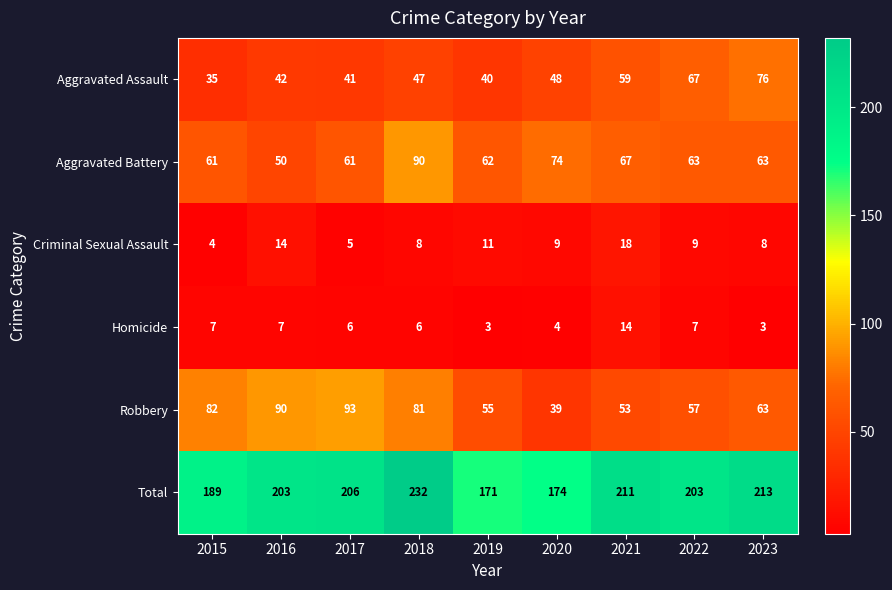

At how many categories does at least one series exceed 16?

9